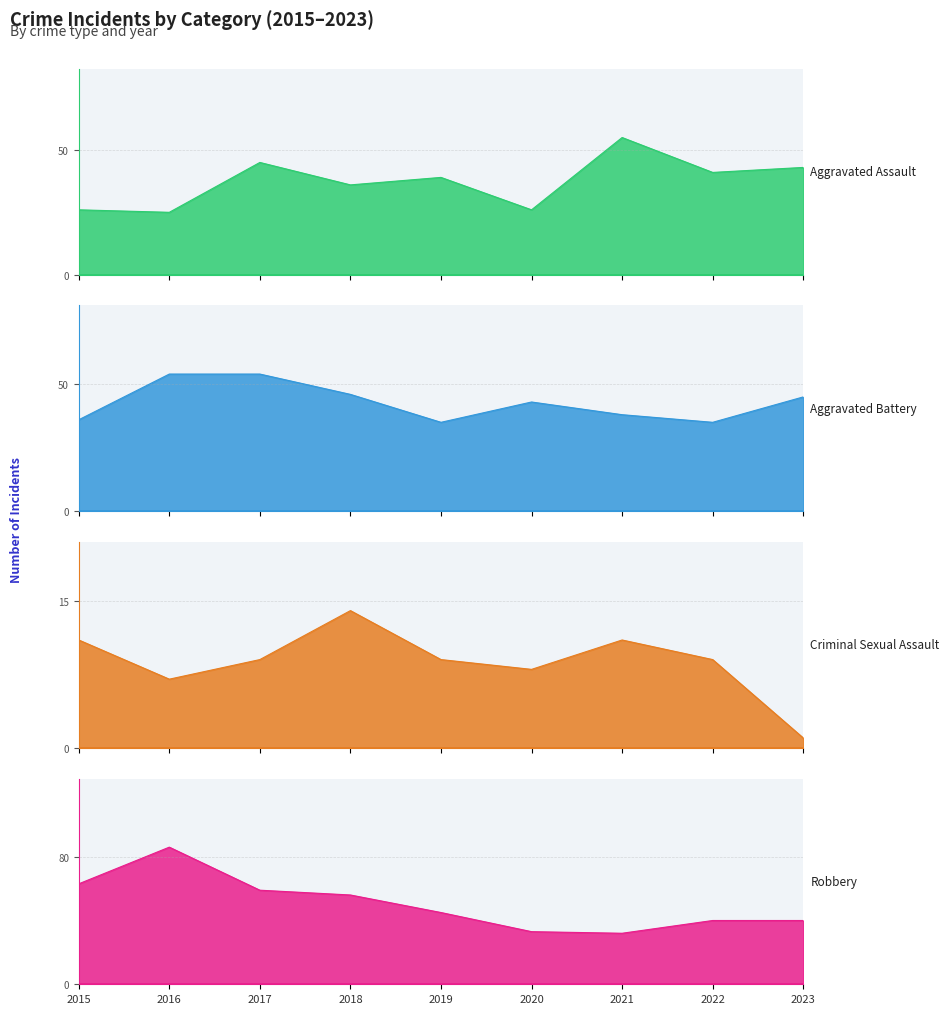

What is the minimum value shown in the chart?

1